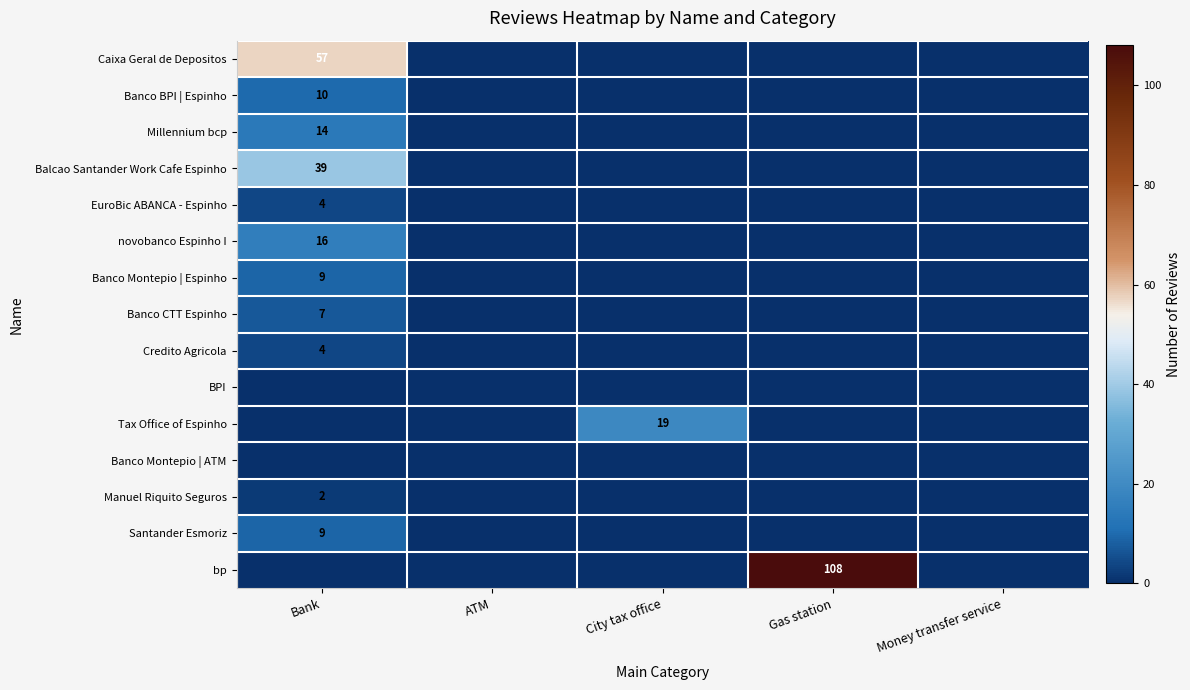

List the series in order of their peak value, highest first.

bp, Caixa Geral de Depositos, Balcao Santander Work Cafe Espinho, Tax Office of Espinho, novobanco Espinho I, Millennium bcp, Banco BPI | Espinho, Banco Montepio | Espinho, Santander Esmoriz, Banco CTT Espinho, EuroBic ABANCA - Espinho, Credito Agricola, Manuel Riquito Seguros, BPI, Banco Montepio | ATM